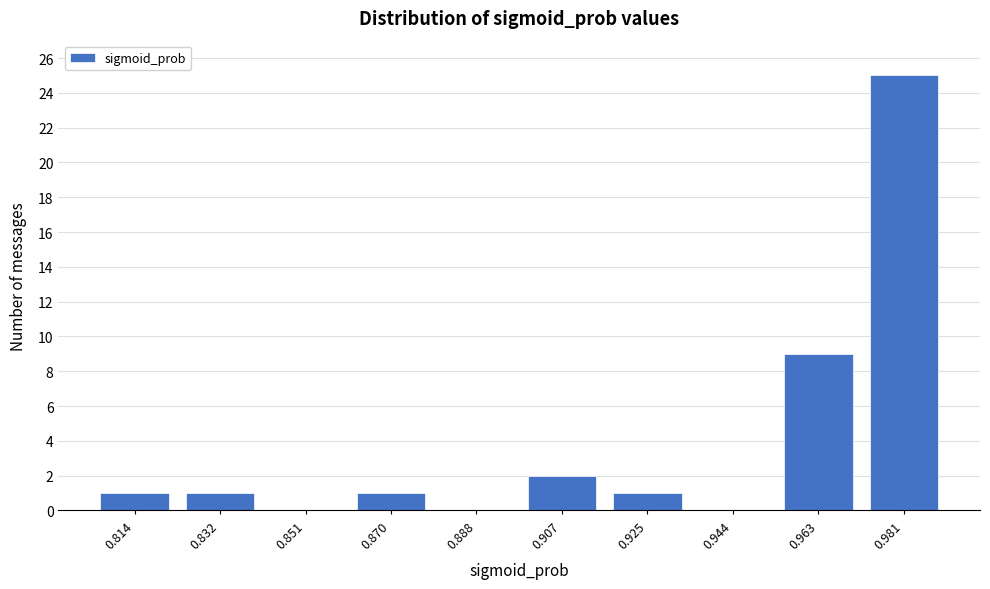

Reading right to left, extract all data points from this chart.

0.981=25	0.963=9	0.944=0	0.925=1	0.907=2	0.888=0	0.870=1	0.851=0	0.832=1	0.814=1